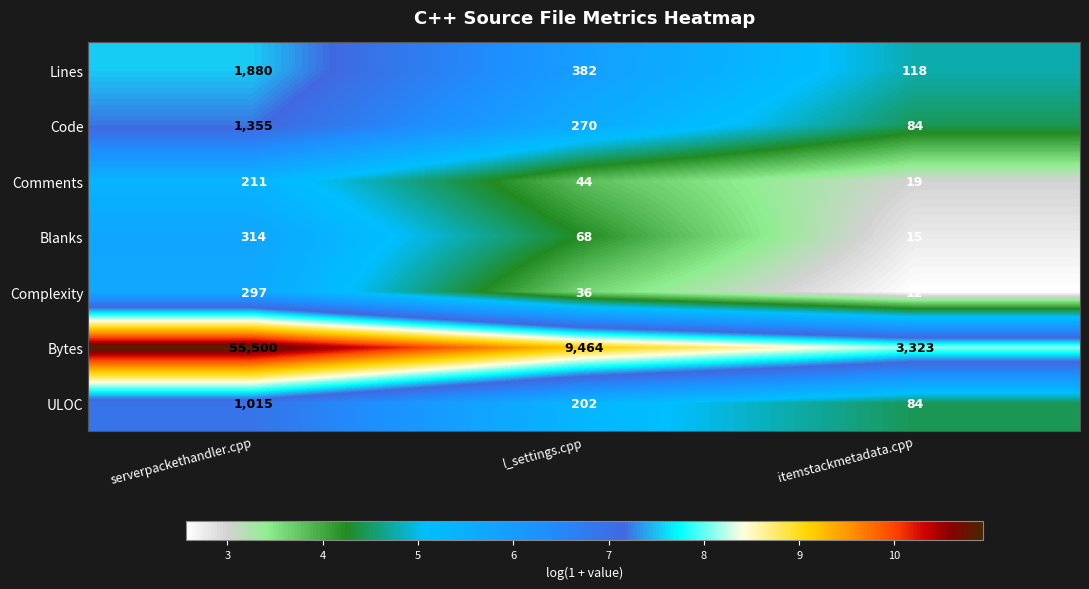

Reading left to right, extract all data points from this chart.

Lines: 1880	382	118
Code: 1355	270	84
Comments: 211	44	19
Blanks: 314	68	15
Complexity: 297	36	12
Bytes: 55500	9464	3323
ULOC: 1015	202	84